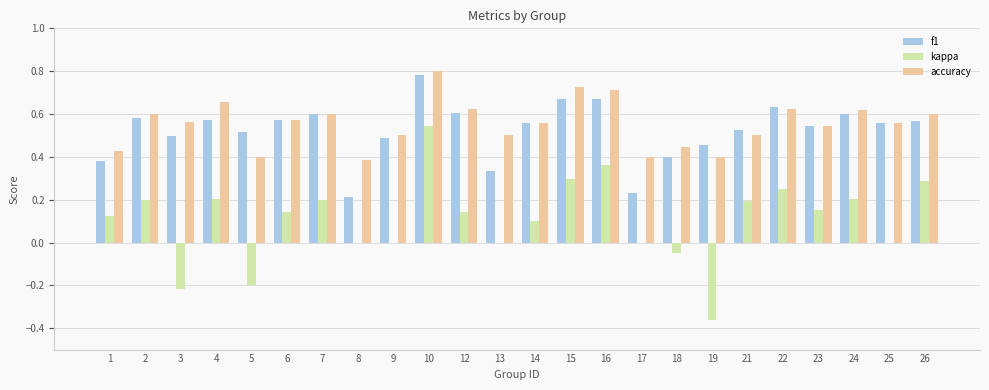

Which category has the highest value across all series?

10